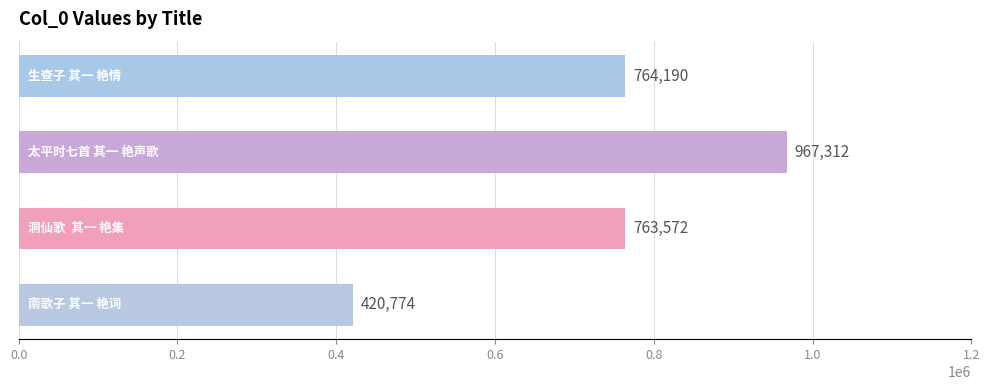

Reading bottom to top, what are all the values shown in this chart?

420774	763572	967312	764190